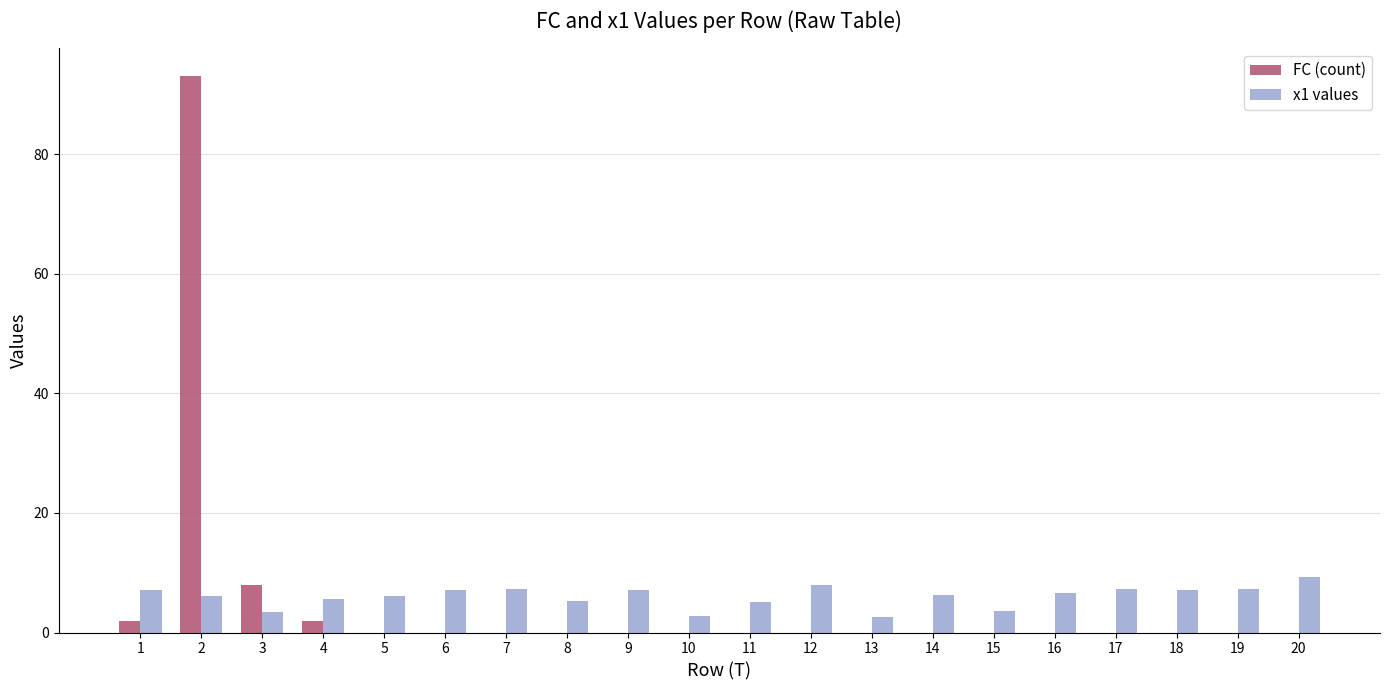

At which label is FC (count) closest to 46?

3